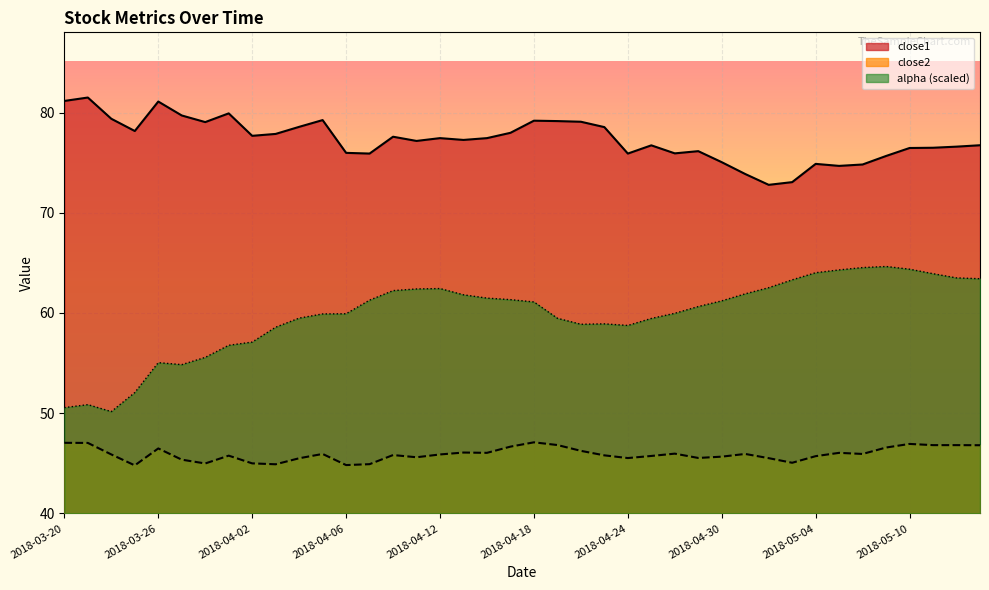

What position from the right is 2018-04-27?

13